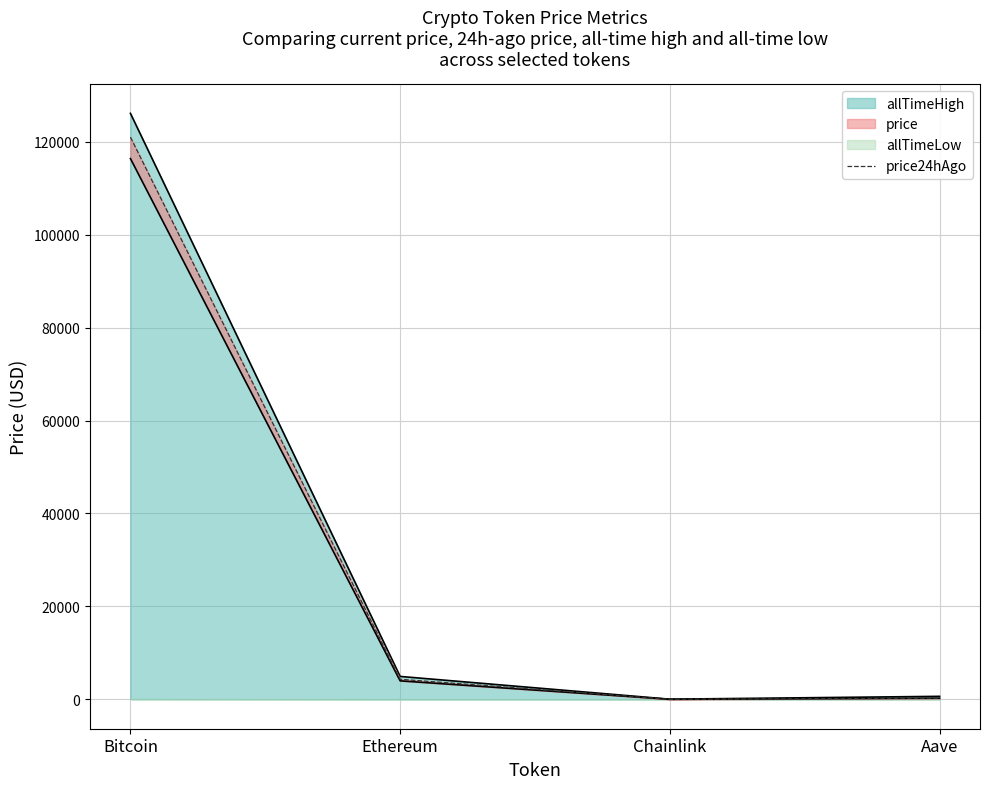

Reading right to left, list all the values displayed in this chart.

272.4	21.8	4333.4	120955.0